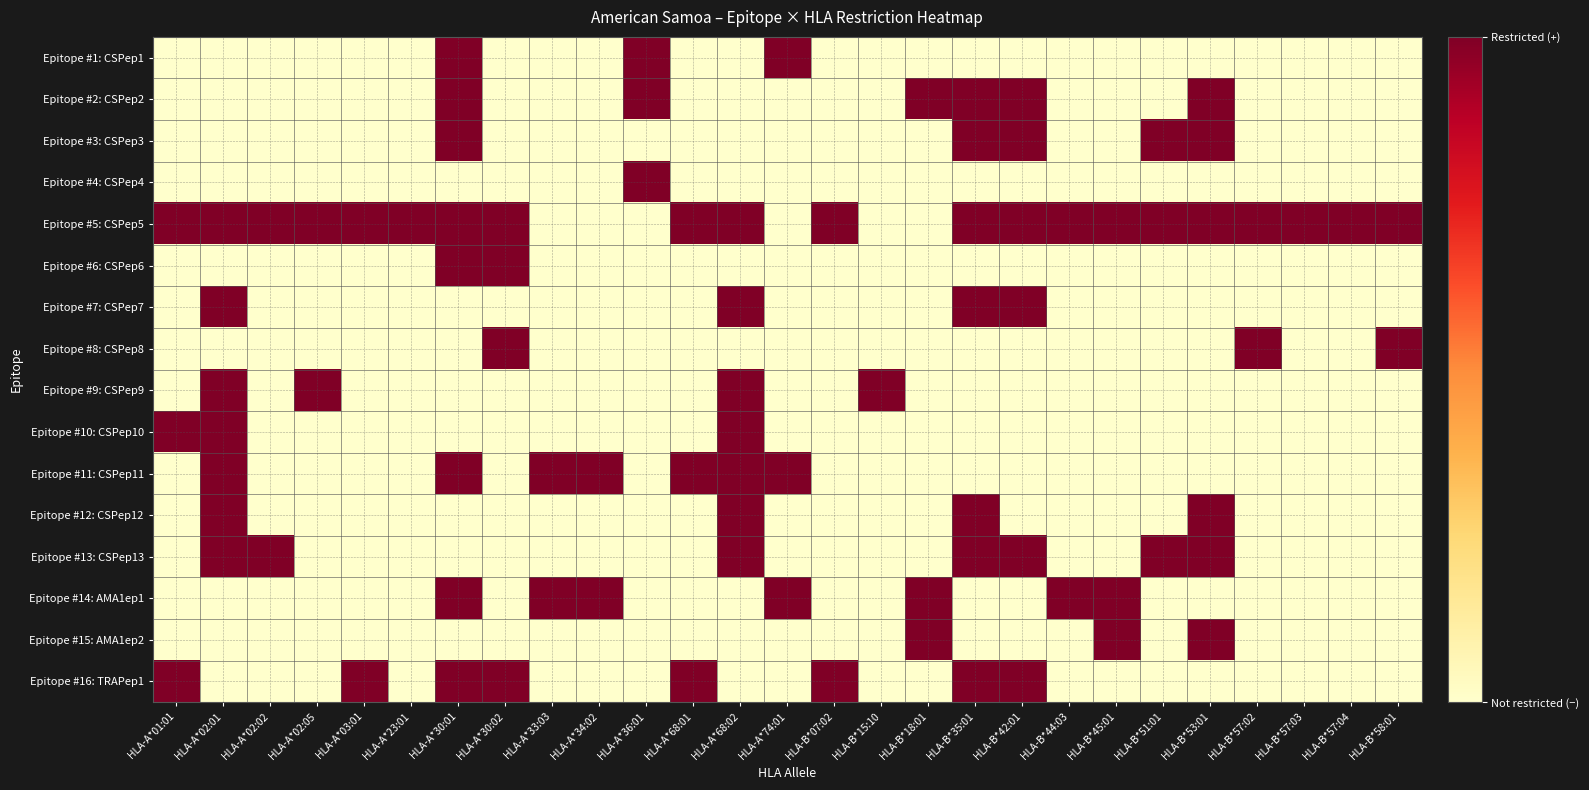

What is the spread (max minus min) of values at HLA-B*57:02?

1